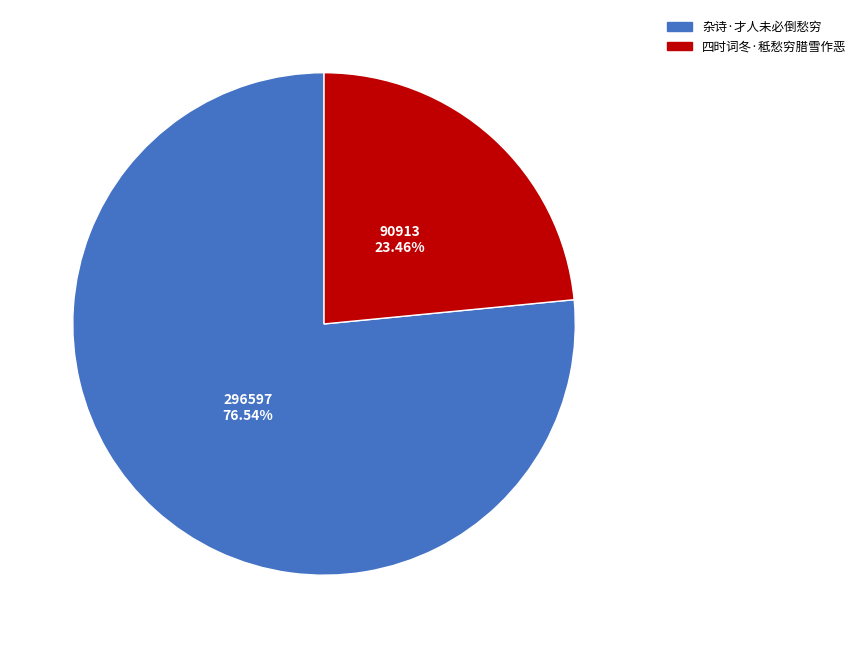

What is the ratio of the value at 杂诗·才人未必倒愁穷 to the value at 四时词冬·秪愁穷腊雪作恶?

3.3